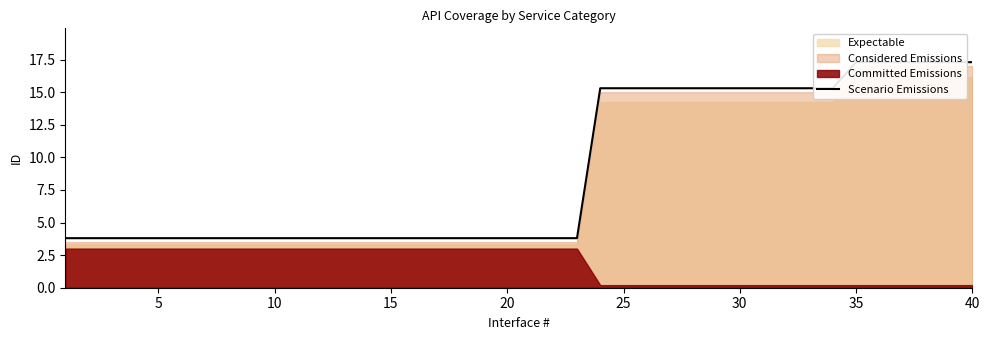

What is the label of the 9th point from the left?

40